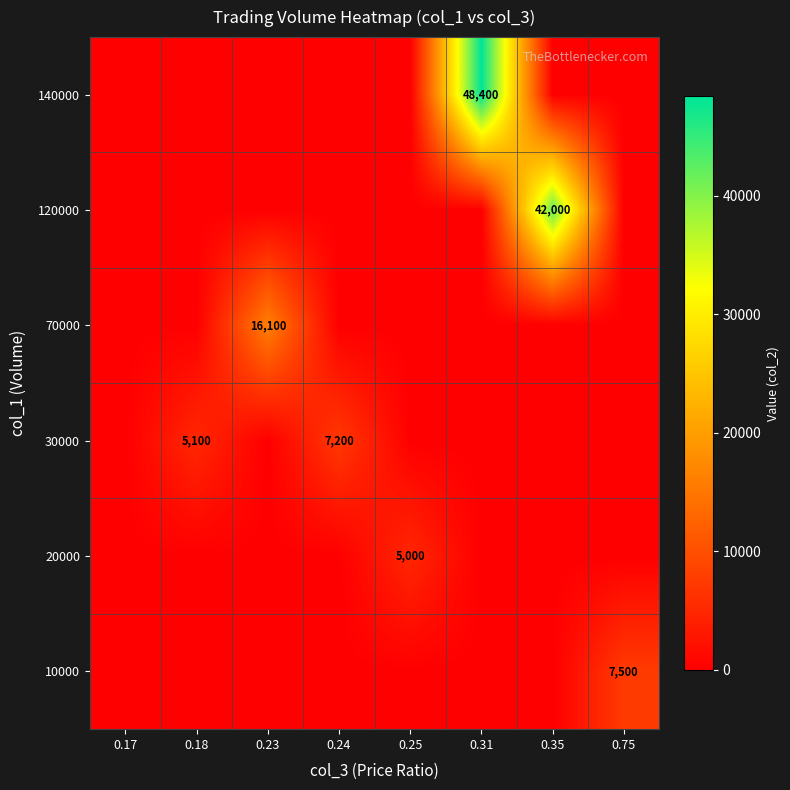

The value of 30000 at 0.18 is 6686. True or false?

False